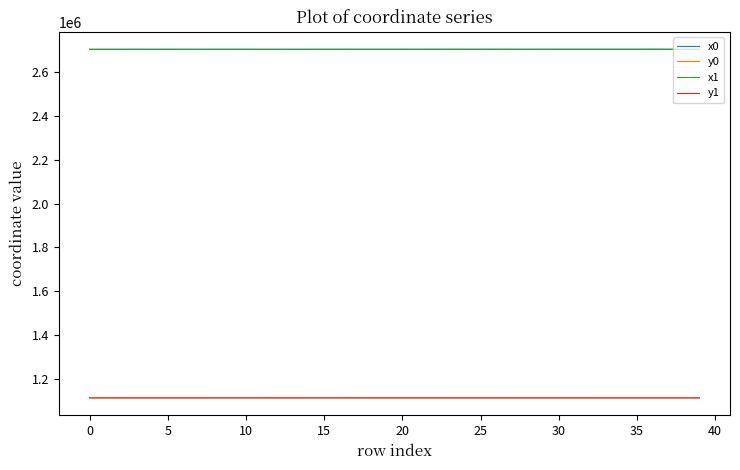

What is the maximum value for y0?

1113433.5